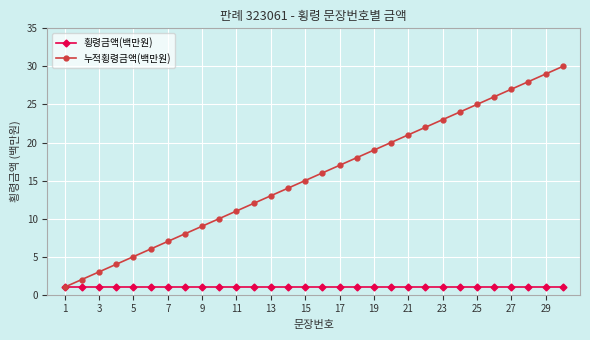

What is the sum of all 횡령금액(백만원) values?

30